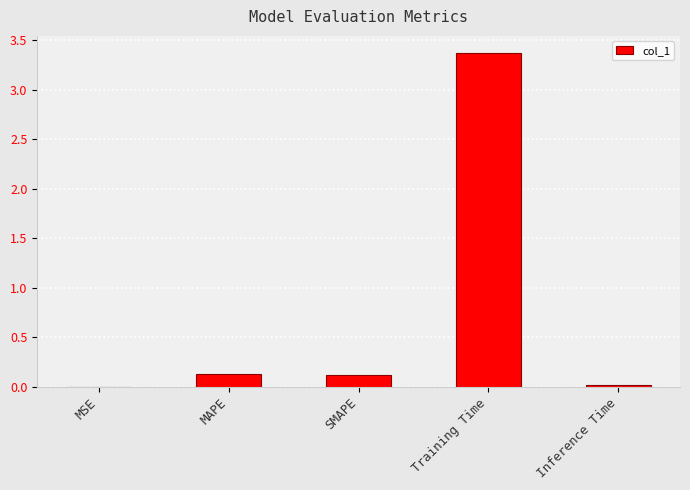

At which category does the chart reach its peak across all series?

Training Time